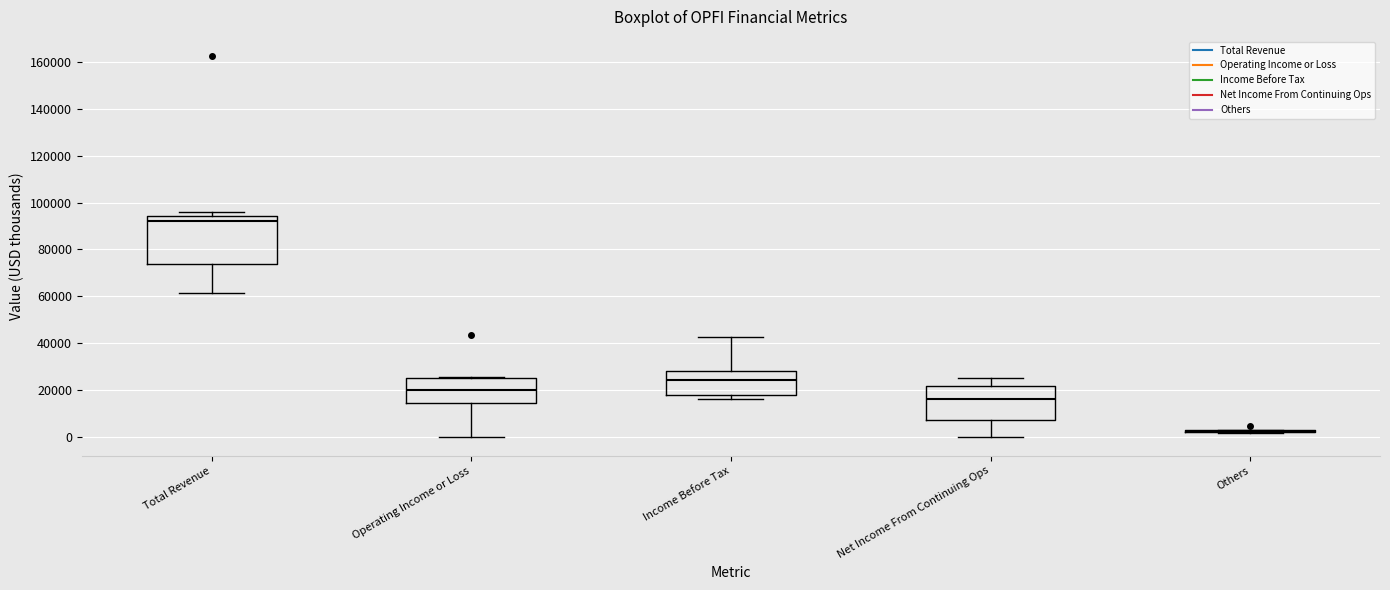

Where does the lower whisker of the box for Operating Income or Loss end on the y-axis? The values are not printed on the chart, so give them approximately, as read against the axis.

0